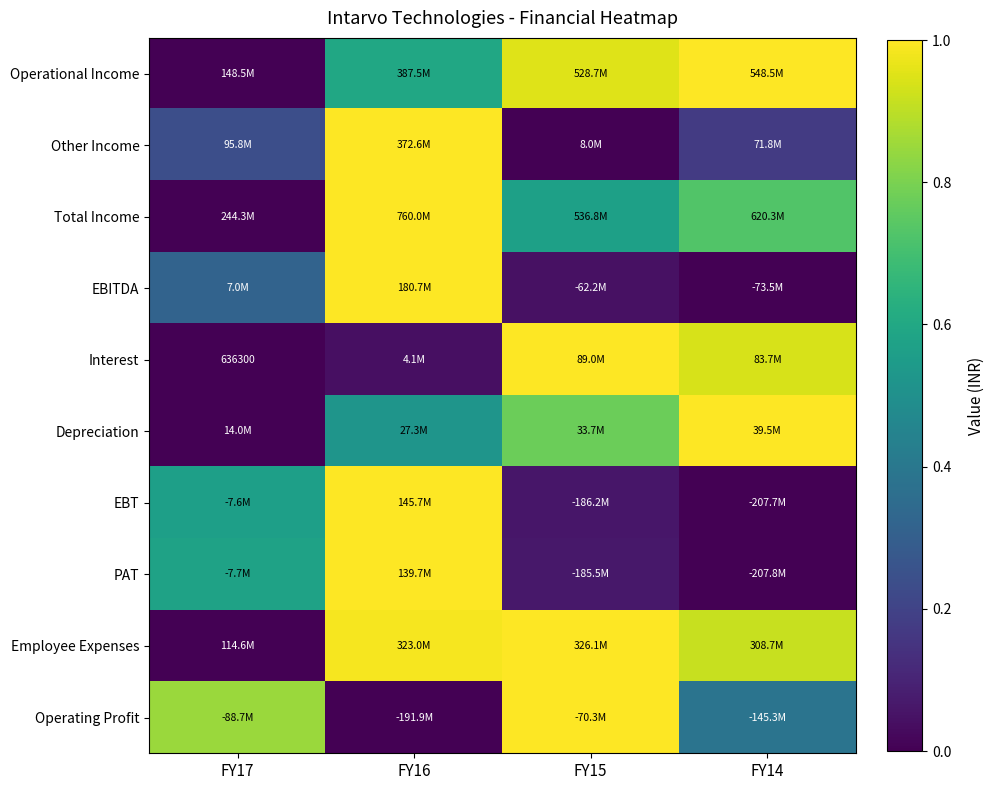

Where is Total Income nearest to the value 0?

FY17